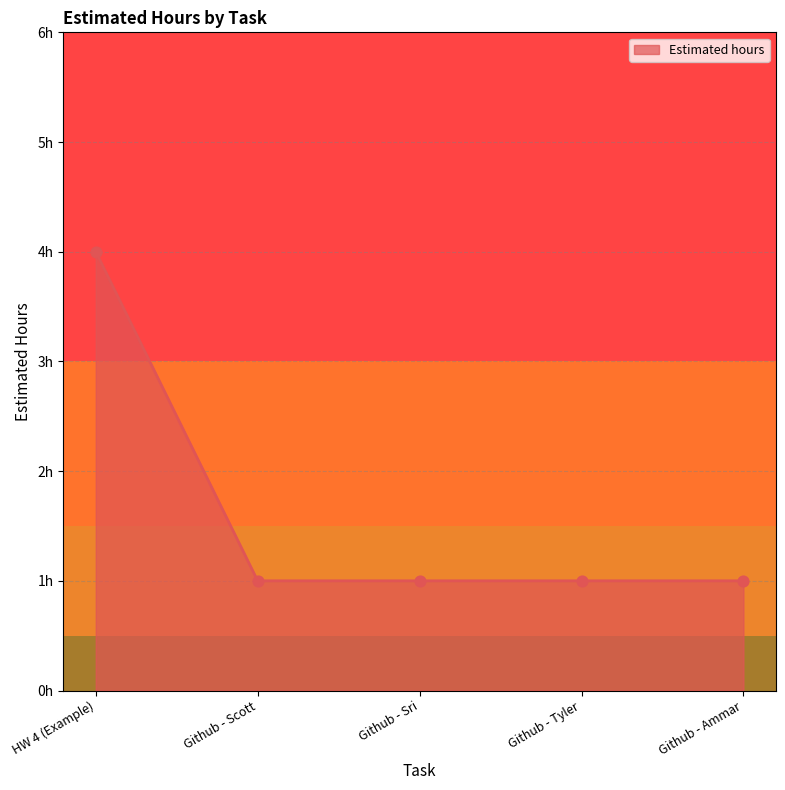

Approximately how many times larger is the value at Github - Scott compared to HW 4 (Example)?

0.2